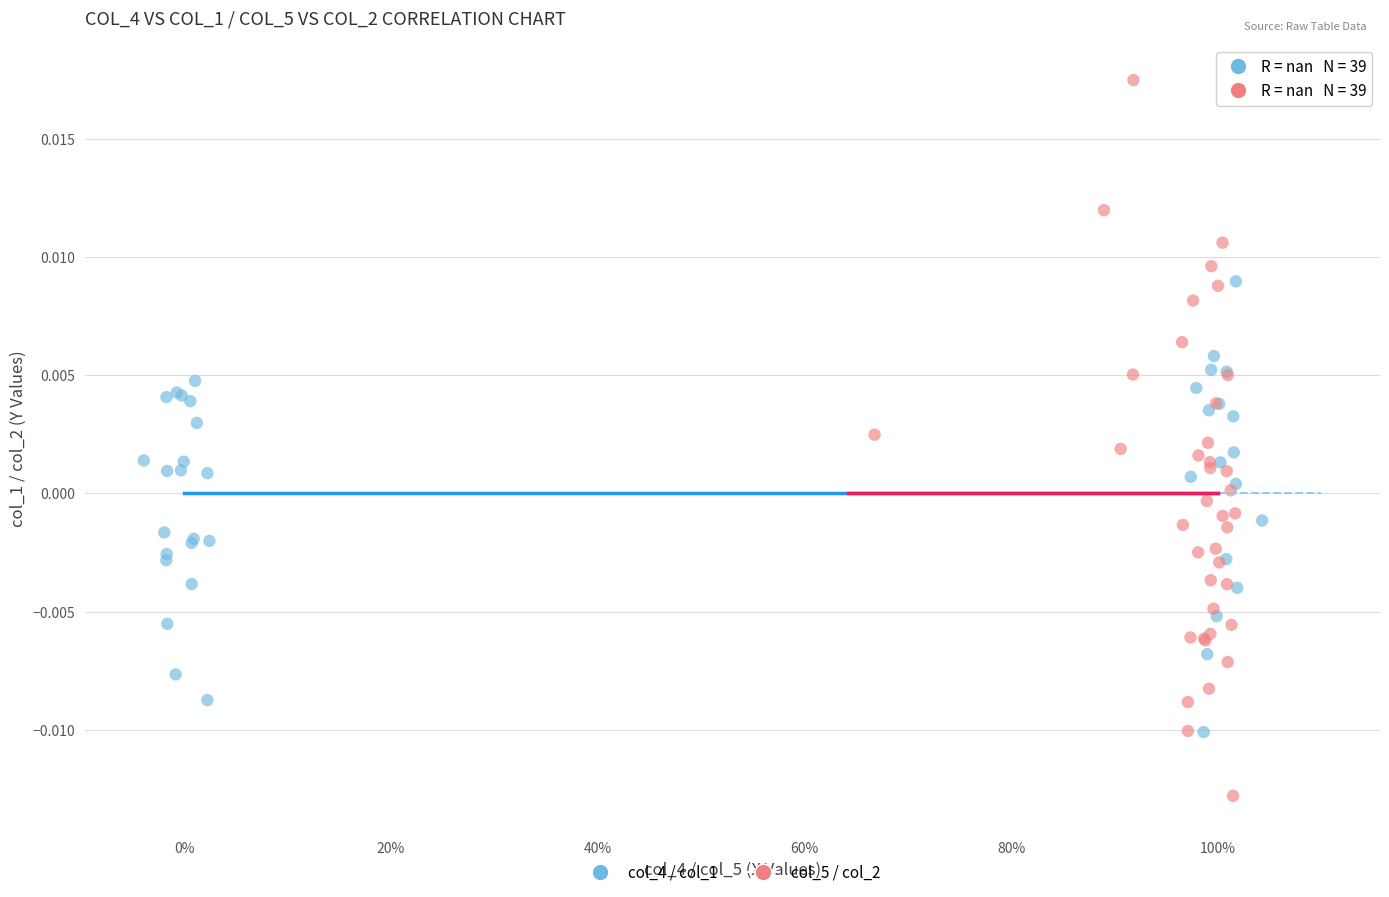

Which series reaches the minimum Y coordinate?

col_5 / col_2